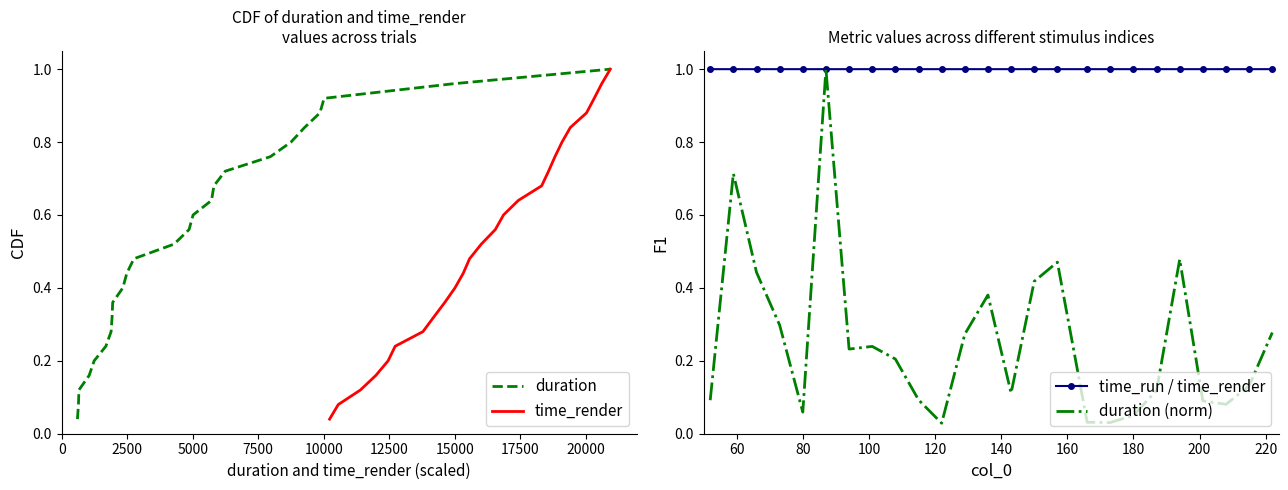

True or false: time_render and duration intersect in this chart.

False